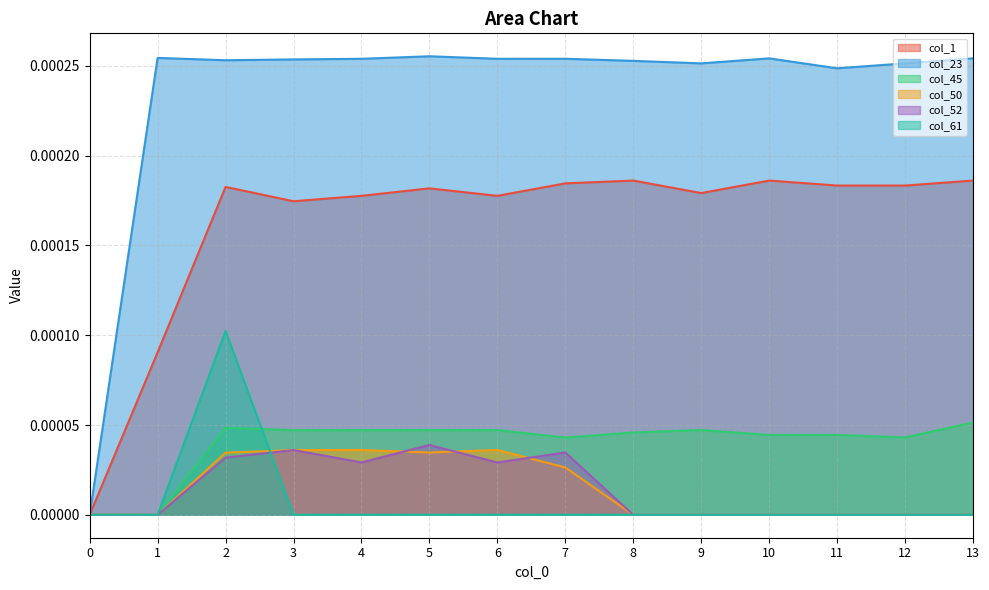

The value of col_23 at 0 is 0.0. True or false?

True